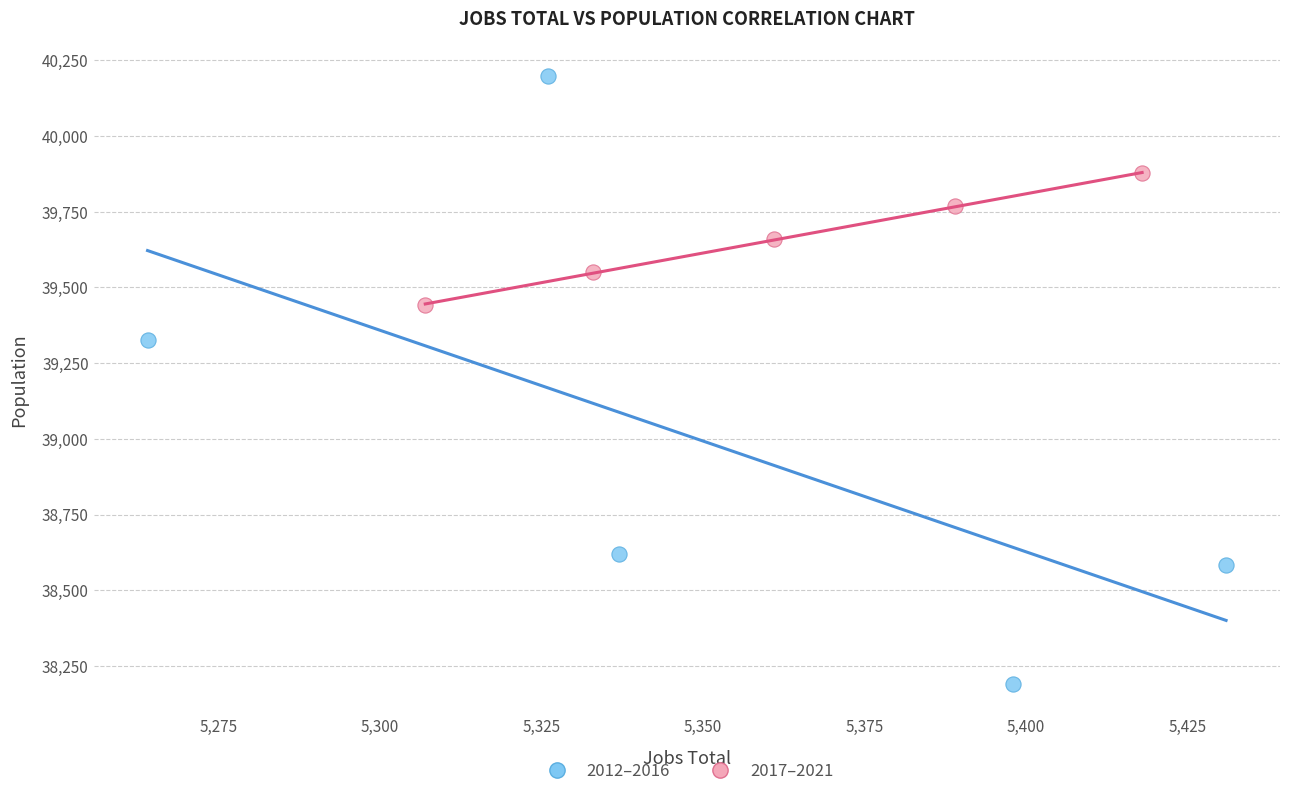

Which series contains the highest Y value?

2012–2016